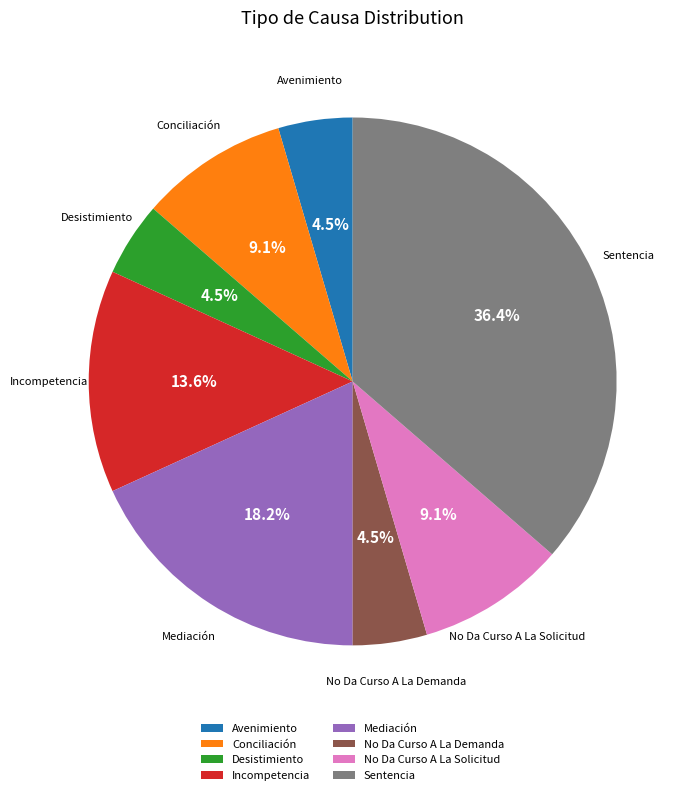

Does any single category account for the majority?

No